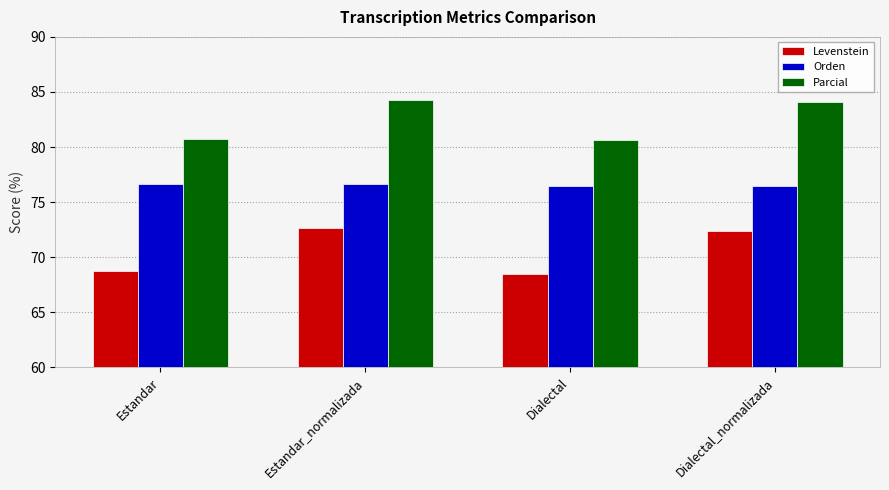

How many categories are shown in the chart?

4